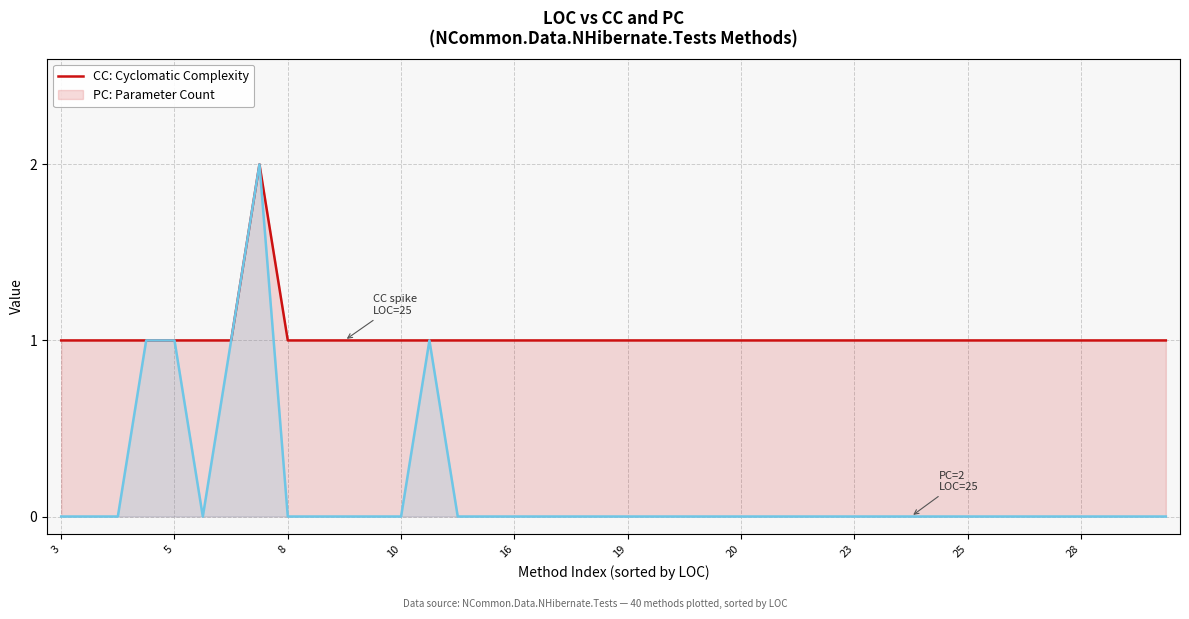

How many positive values does the PC series have?

5